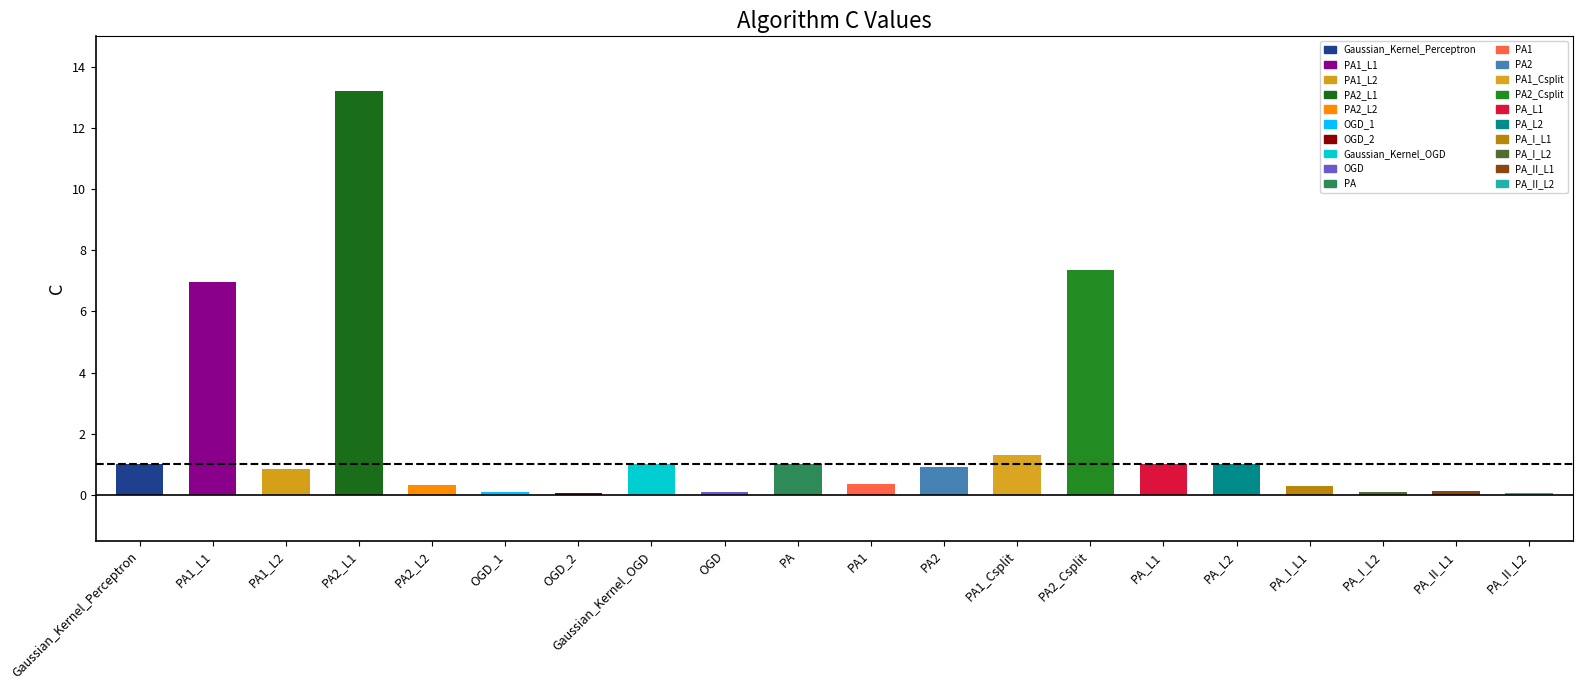

What is the ratio of the value at PA2 to the value at PA1_Csplit?

0.7